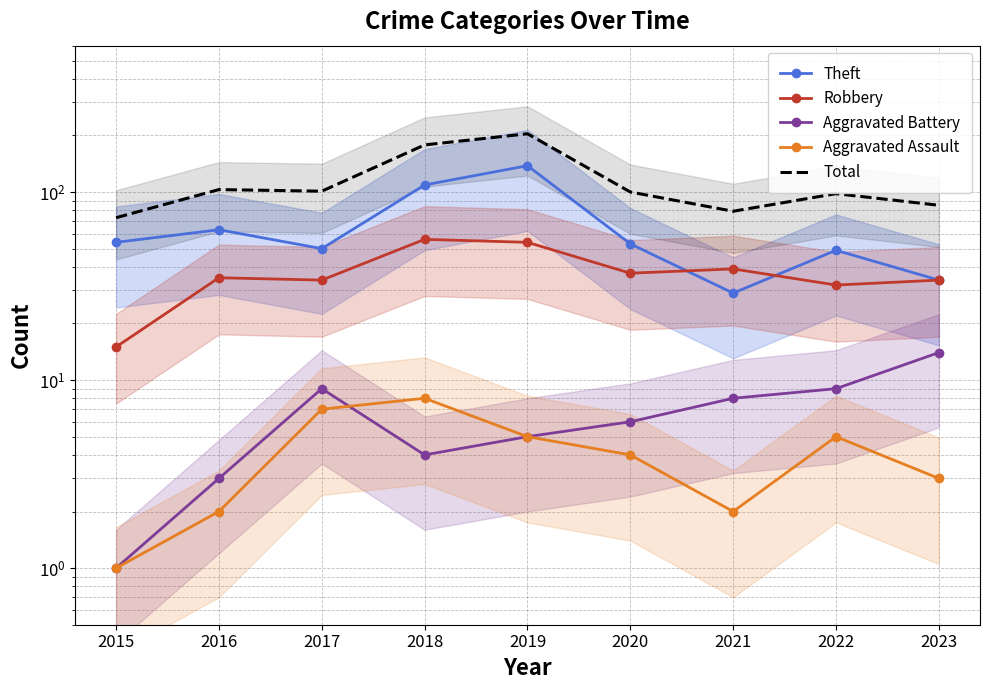

True or false: Aggravated Battery and Robbery intersect in this chart.

False